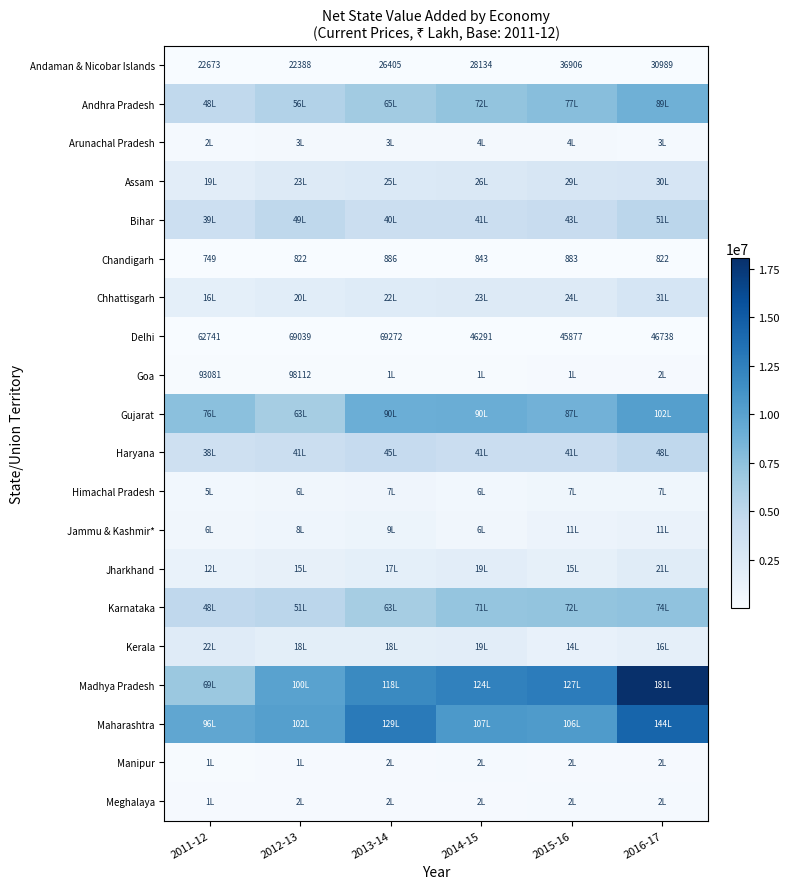

The value of Andaman & Nicobar Islands at 2012-13 is 22388. True or false?

True